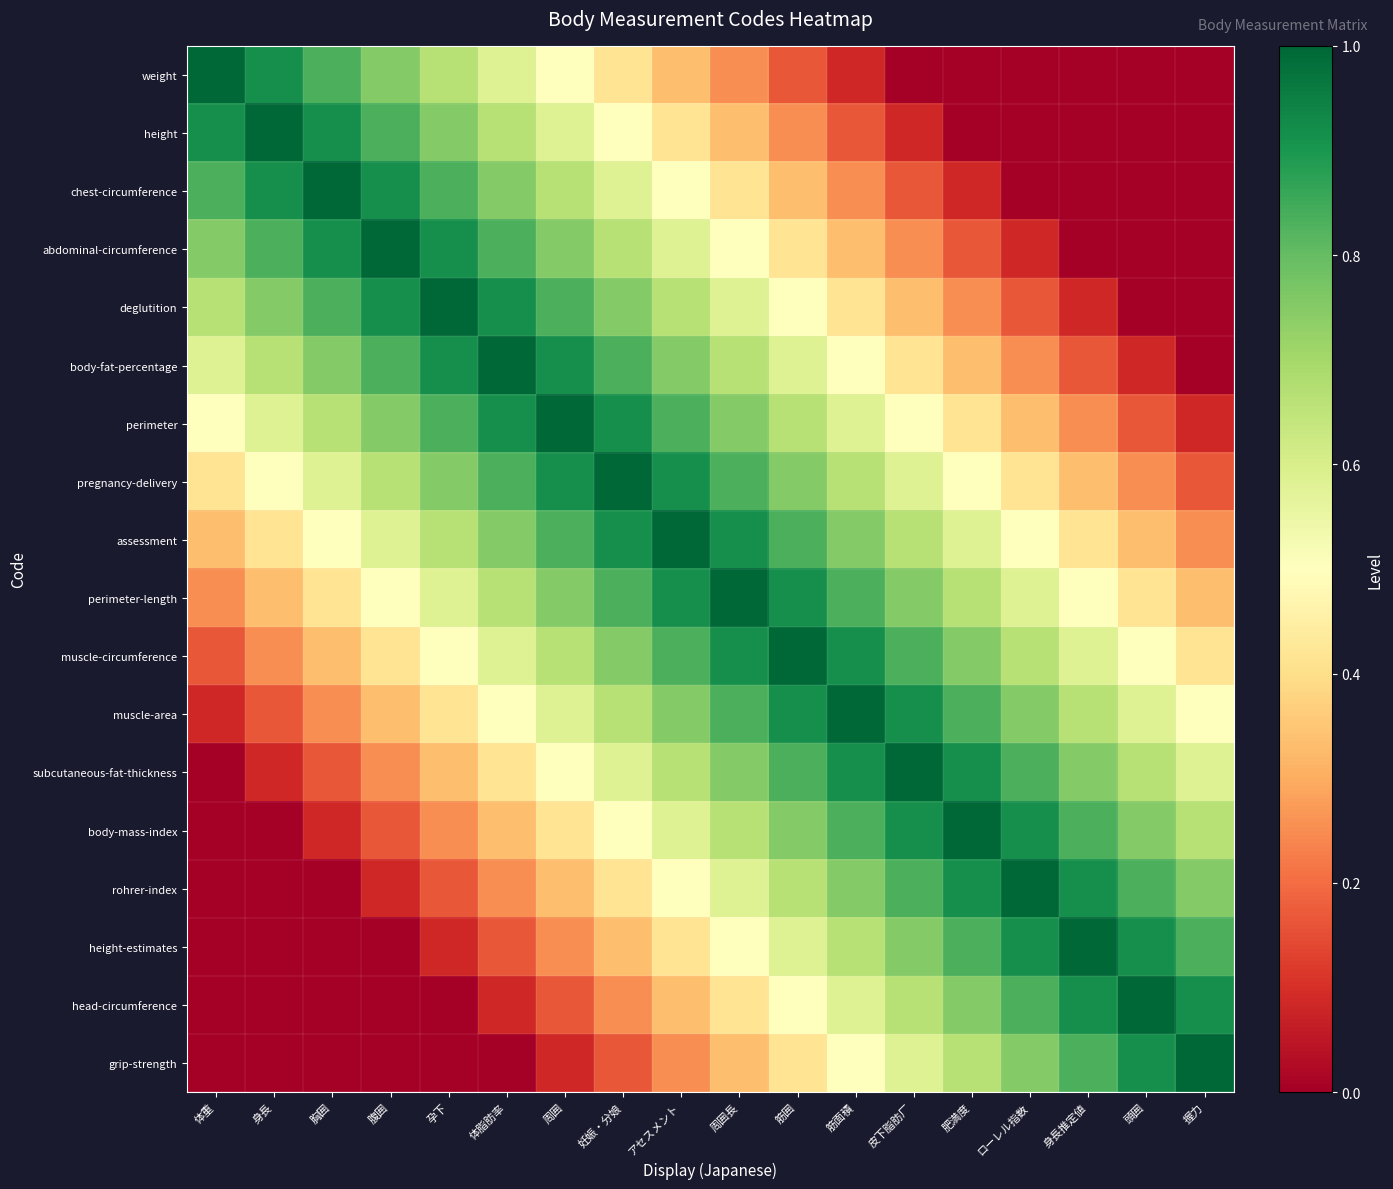

Which category has the highest value across all series?

体重